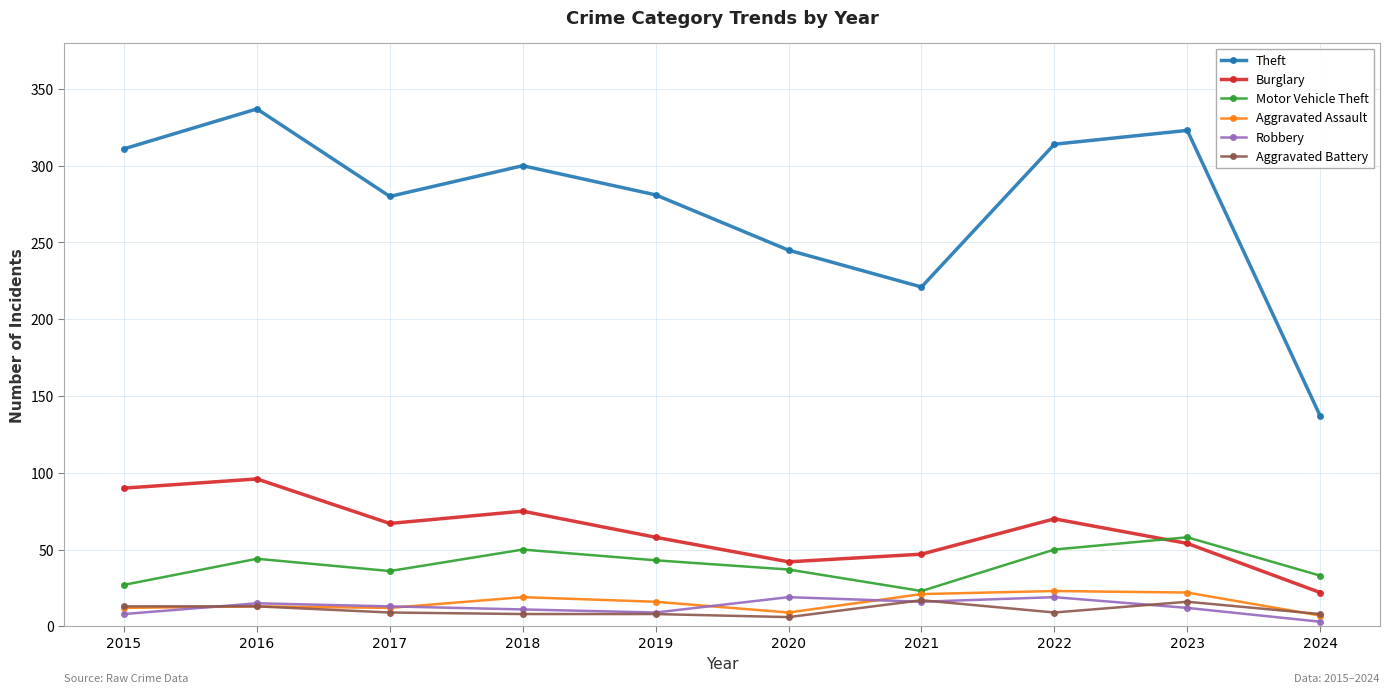

True or false: Burglary has a value of 47 at 2021.

True